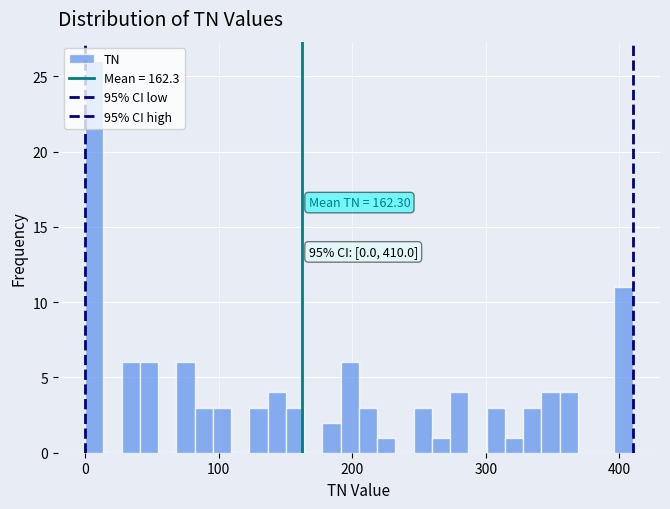

Around what value on the x-axis is the tallest bar? Give the approximate position of its centre, as read against the axis.

10